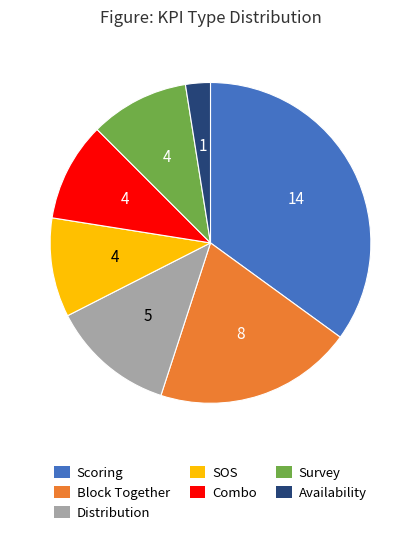

What is the smallest slice in the pie chart?

Availability